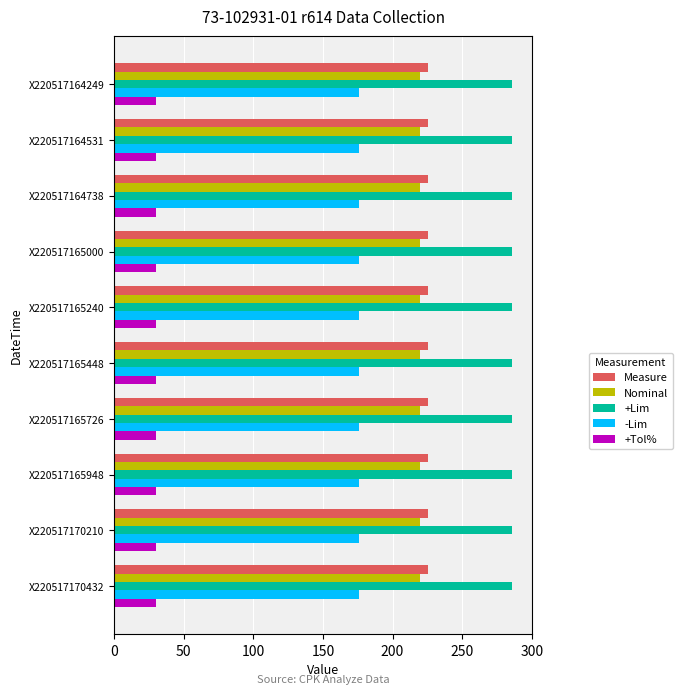

The Nominal series shows 306.5 at X220517165948. True or false?

False